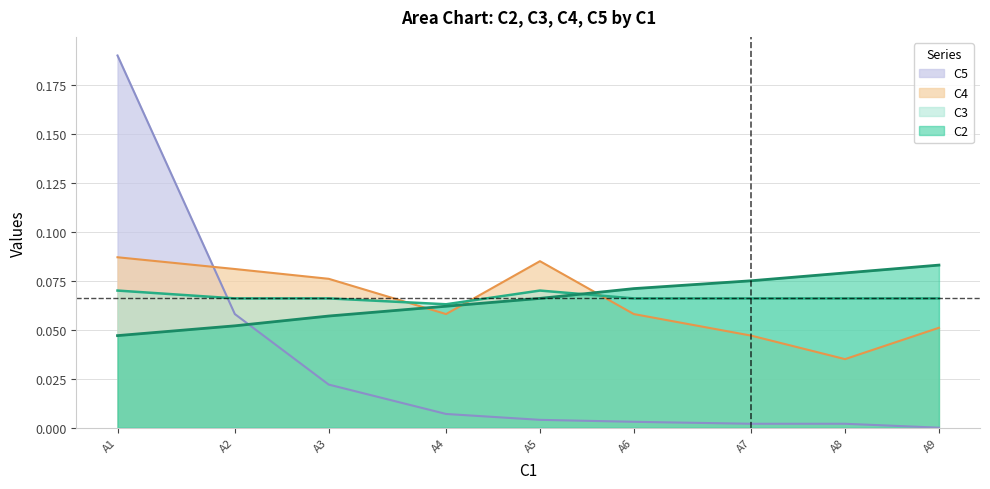

At A1, list the series in order from smallest to largest.

C2, C3, C4, C5